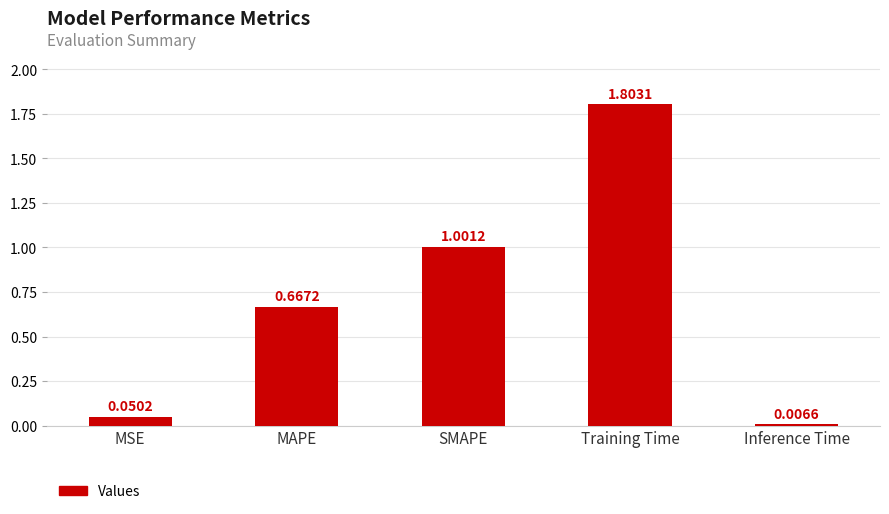

What is the ratio of the value at Training Time to the value at SMAPE?

1.8